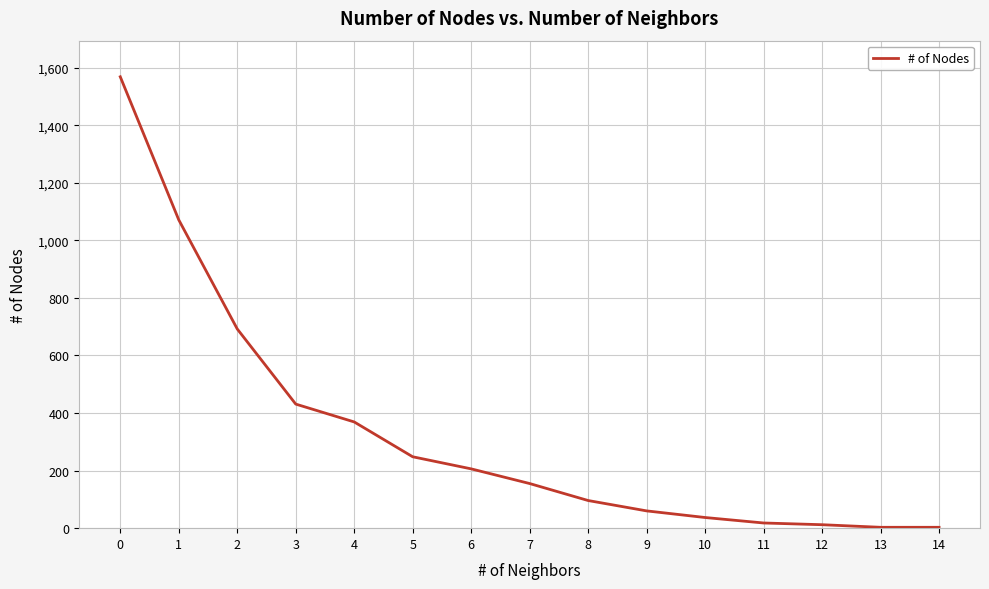

What is the maximum value shown in the chart?

1568